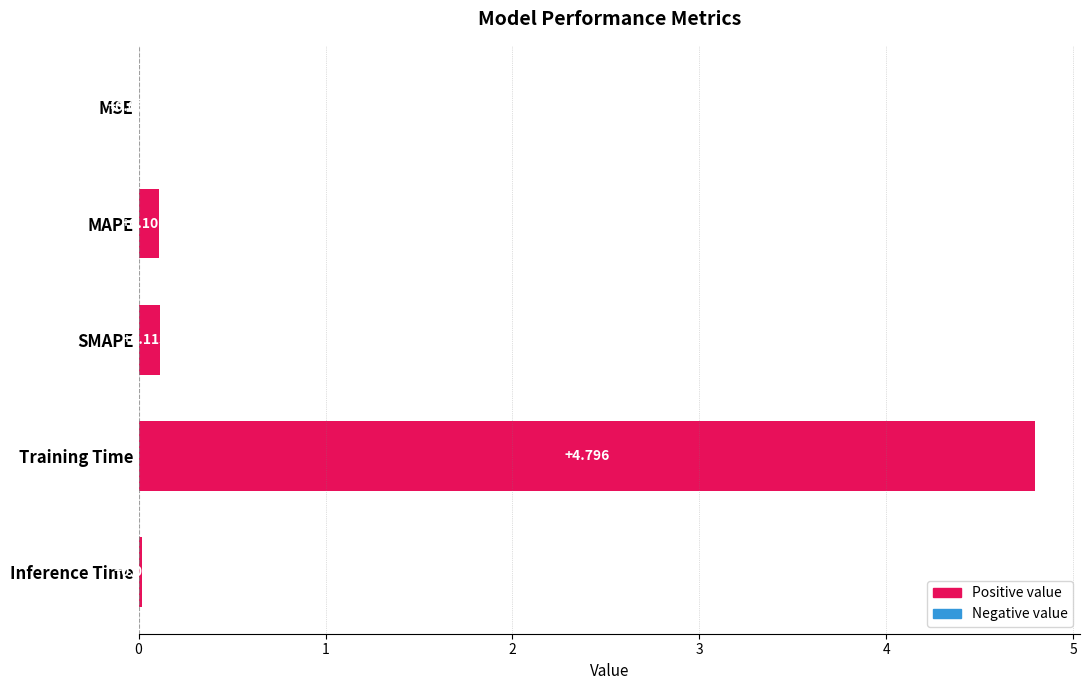

Which category has the highest value across all series?

Training Time